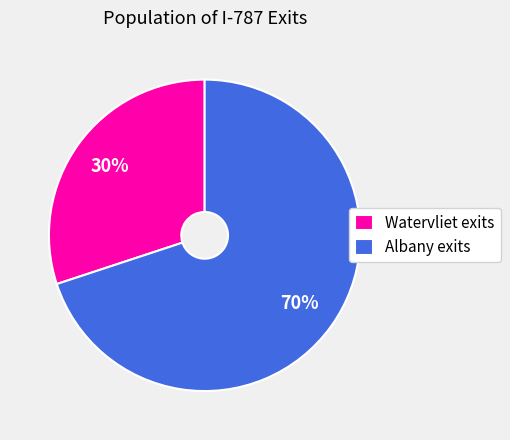

Count the number of slices in the pie.

2